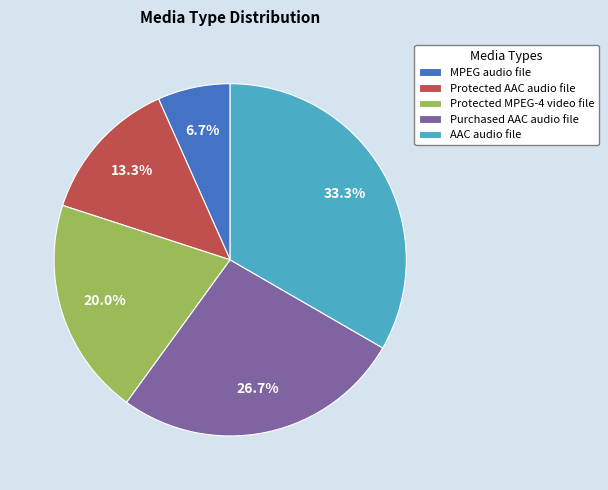

The Purchased AAC audio file slice represents 33% of the pie. True or false?

False